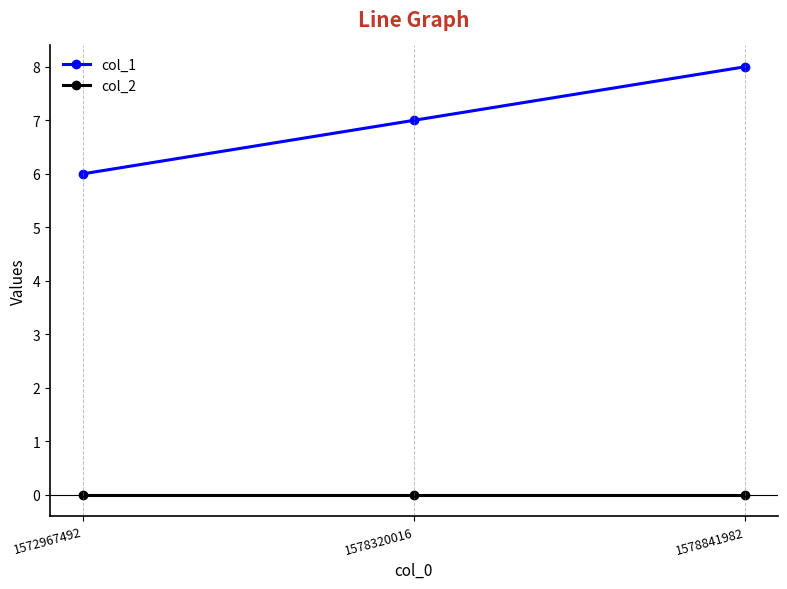

Rank the categories by col_1 value from highest to lowest.

1578841982, 1578320016, 1572967492